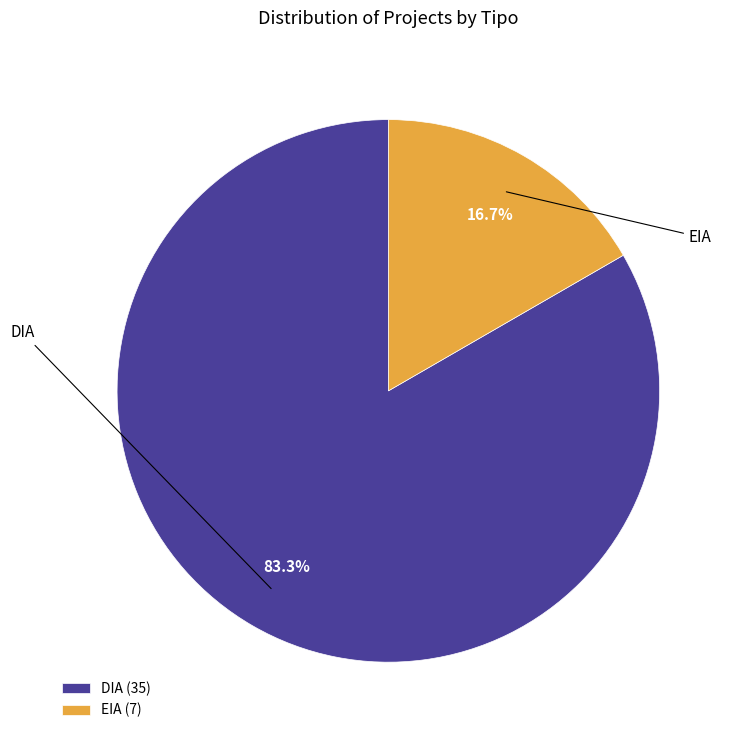

How many slices are in this pie chart?

2